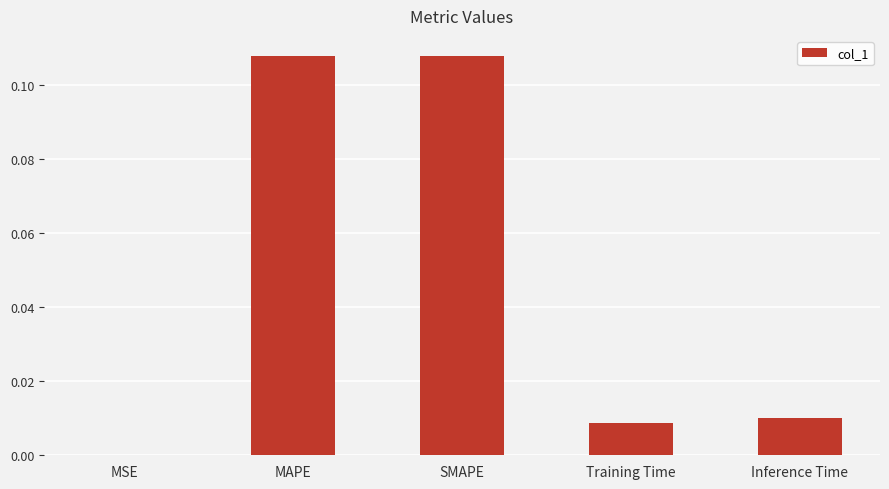

The chart shows a value of 0.2 at SMAPE. True or false?

False